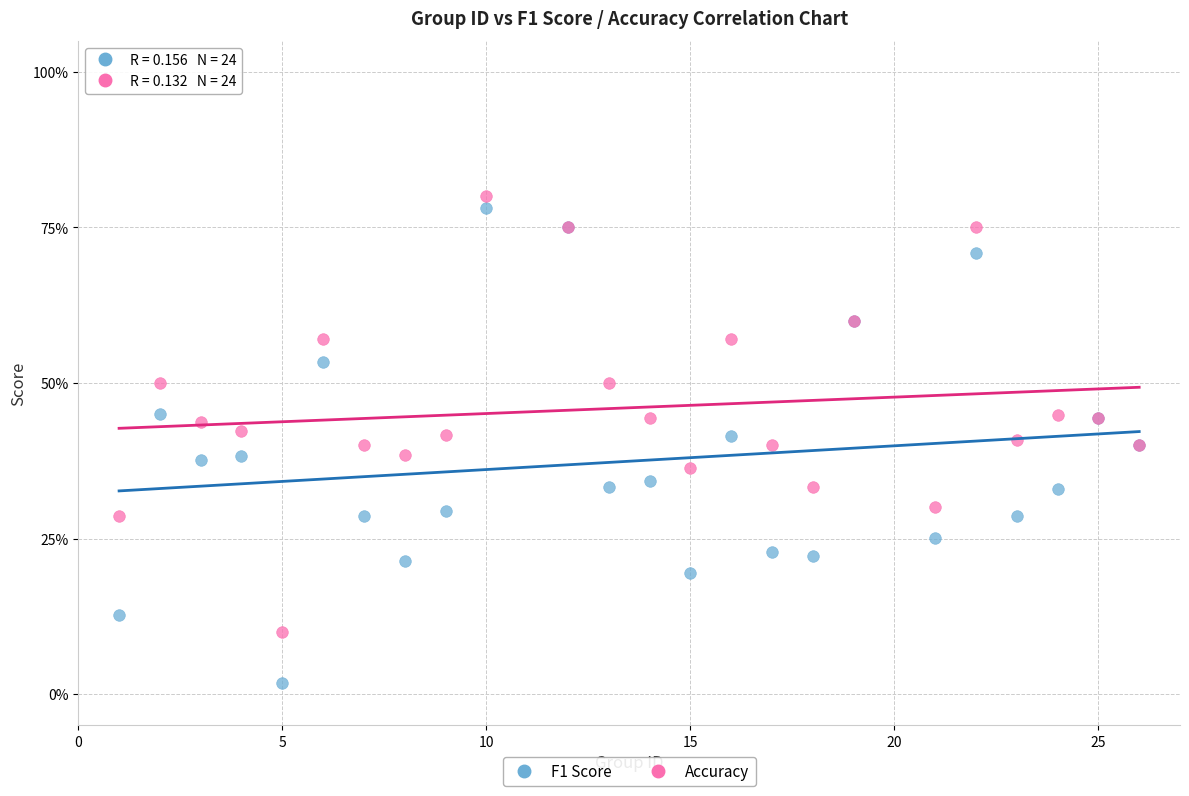

Which series has the widest spread of Y values?

F1 Score